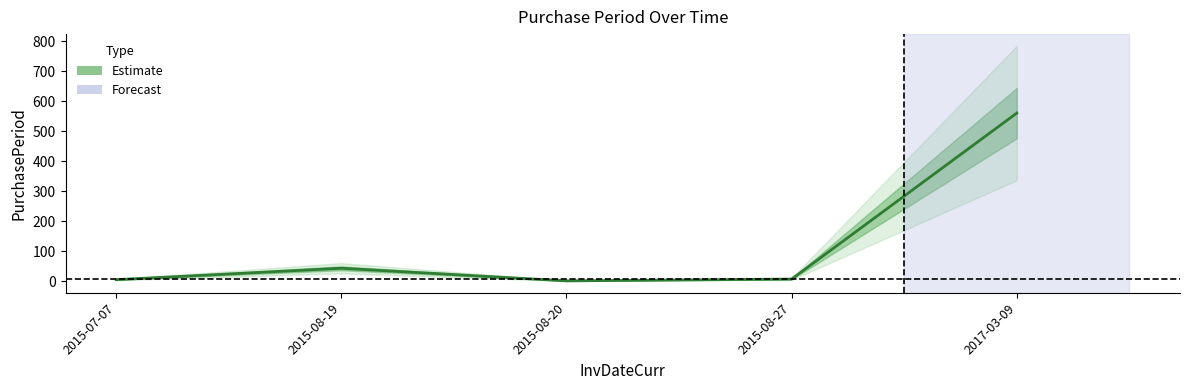

What position from the right is 2015-08-19?

4